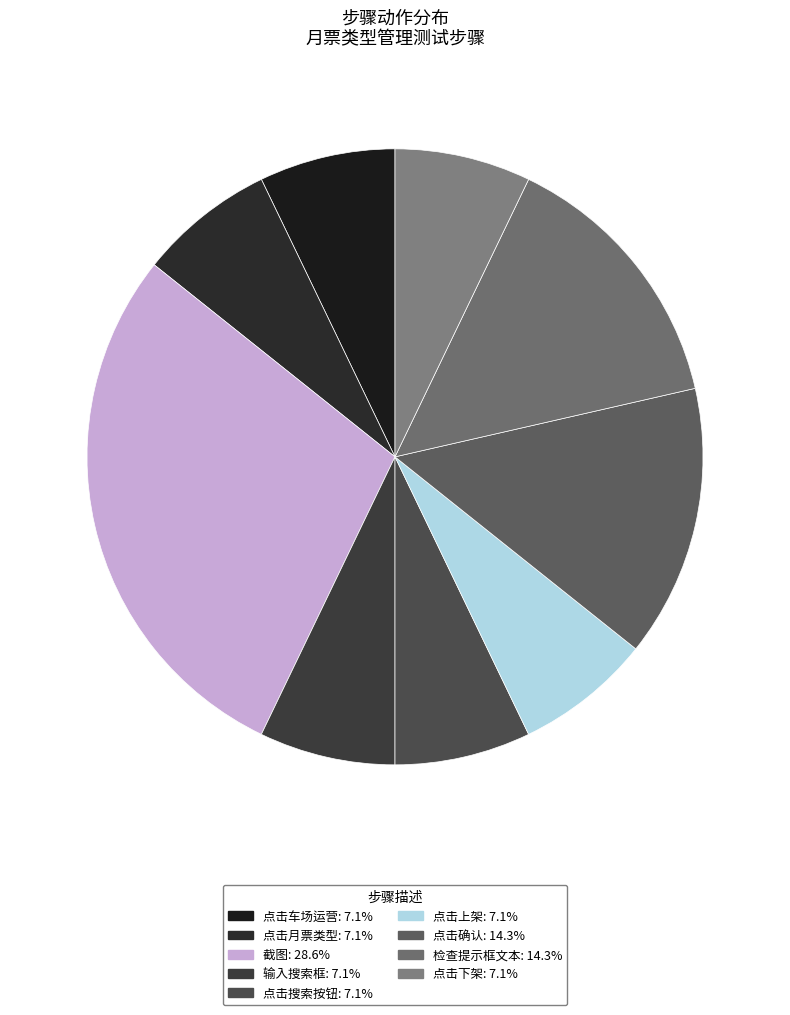

Is it true that 输入搜索框 is 7% of the pie?

True